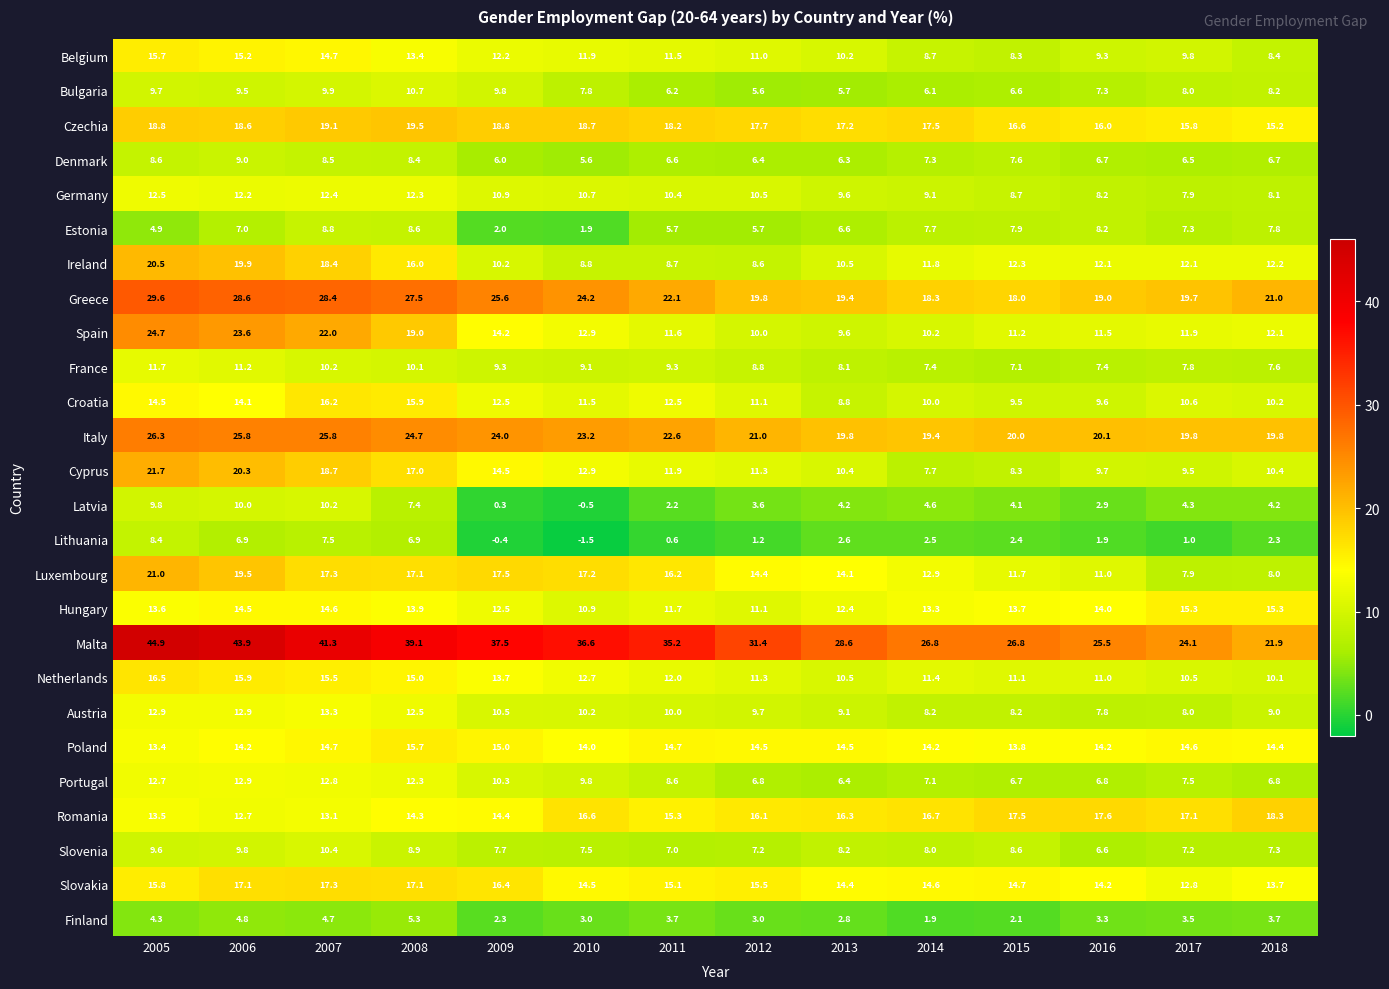

True or false: Slovakia has a value of 17.1 at 2006.

True